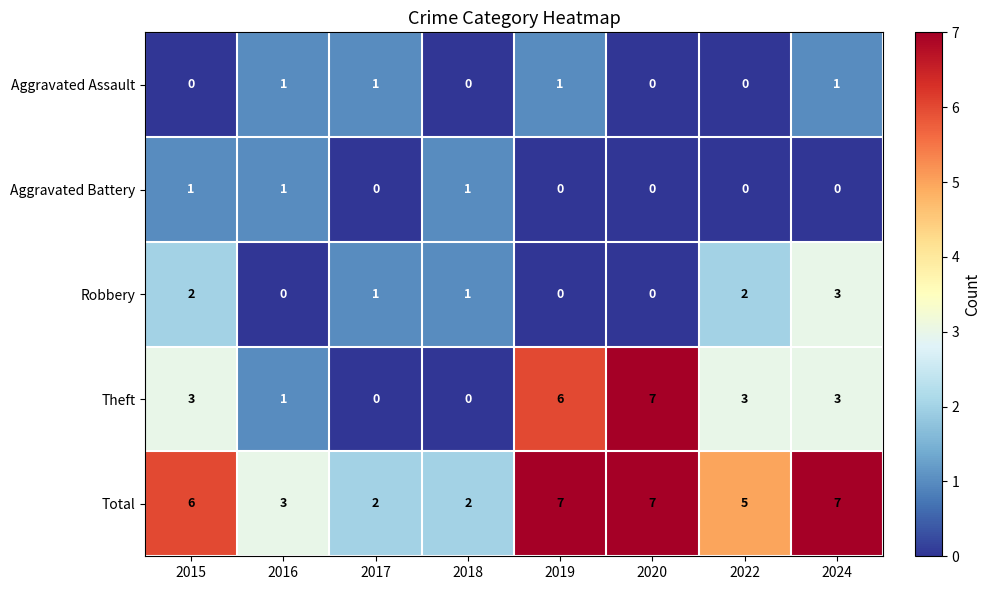

What is the greatest value displayed?

7